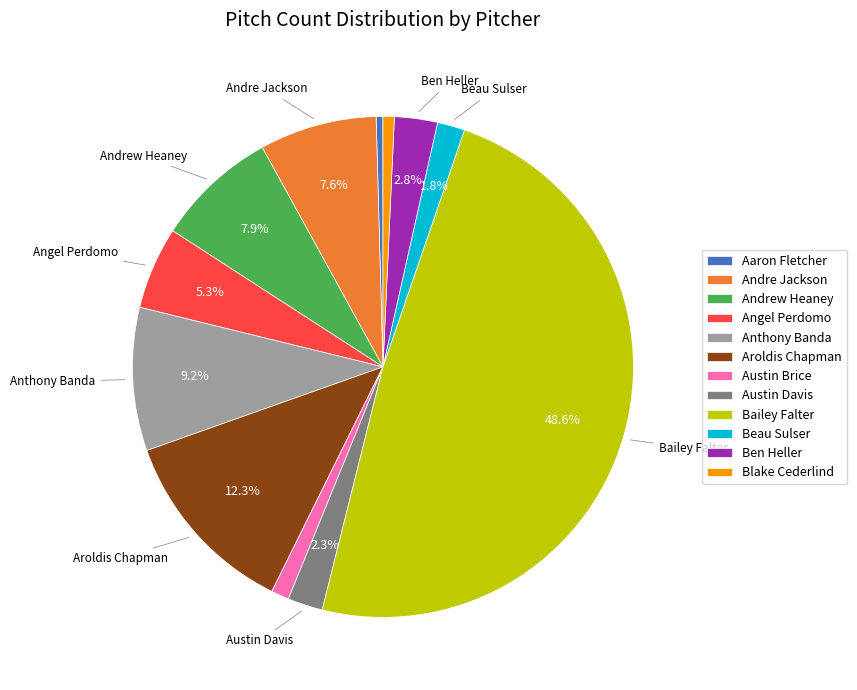

How many slices are in this pie chart?

12